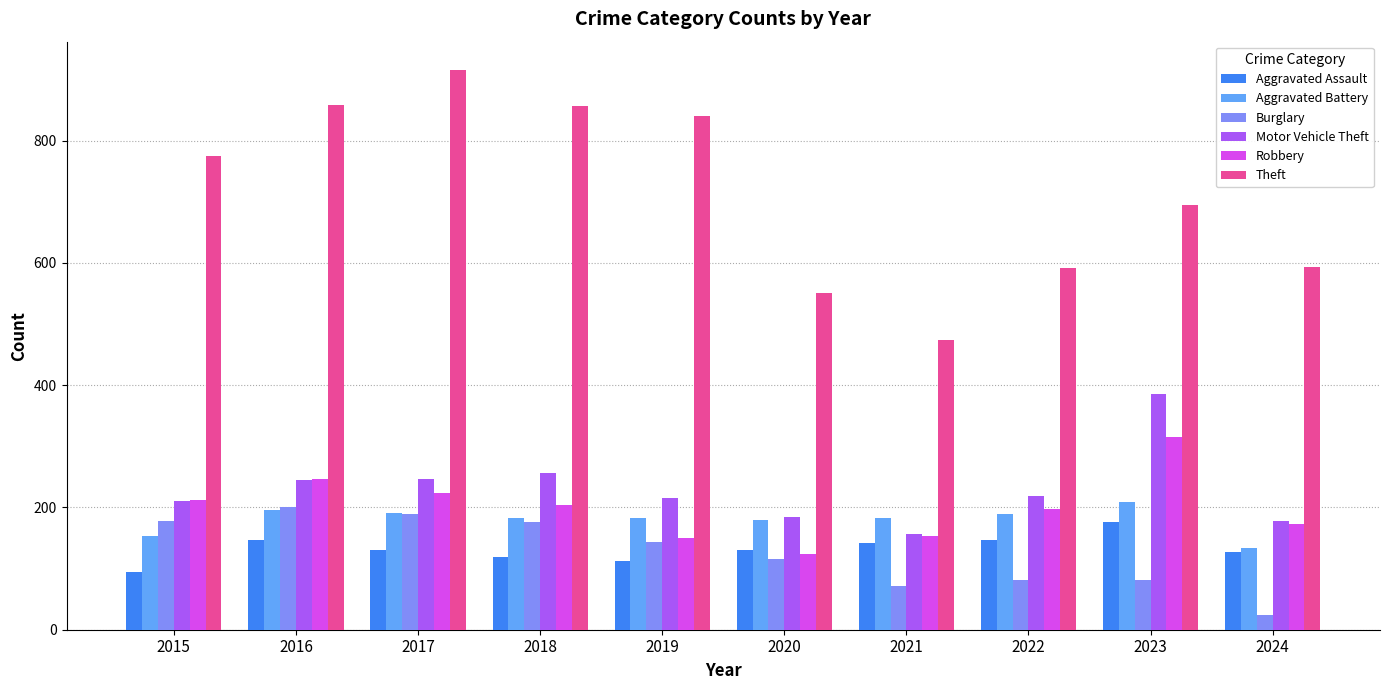

Count the number of categories in the chart.

10